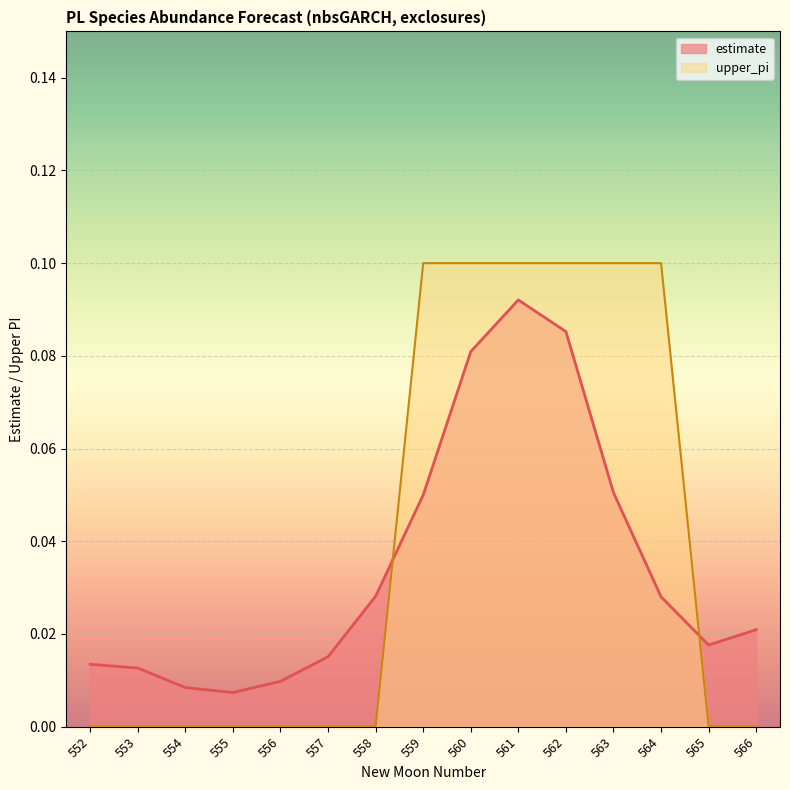

Which series changed the most between 555 and 560?

upper_pi